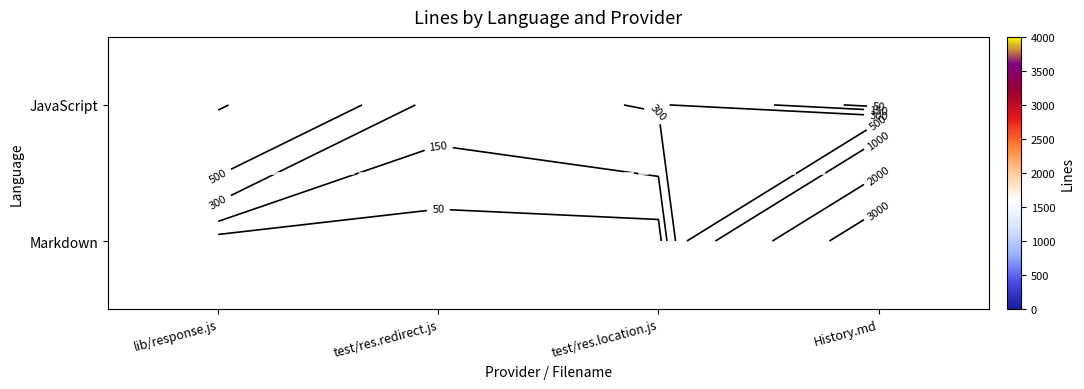

The JavaScript series shows 316 at test/res.location.js. True or false?

True